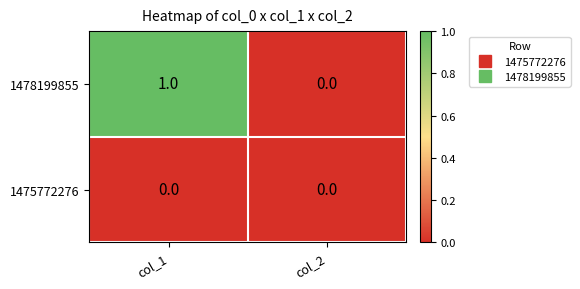

Count the number of data series in this chart.

2